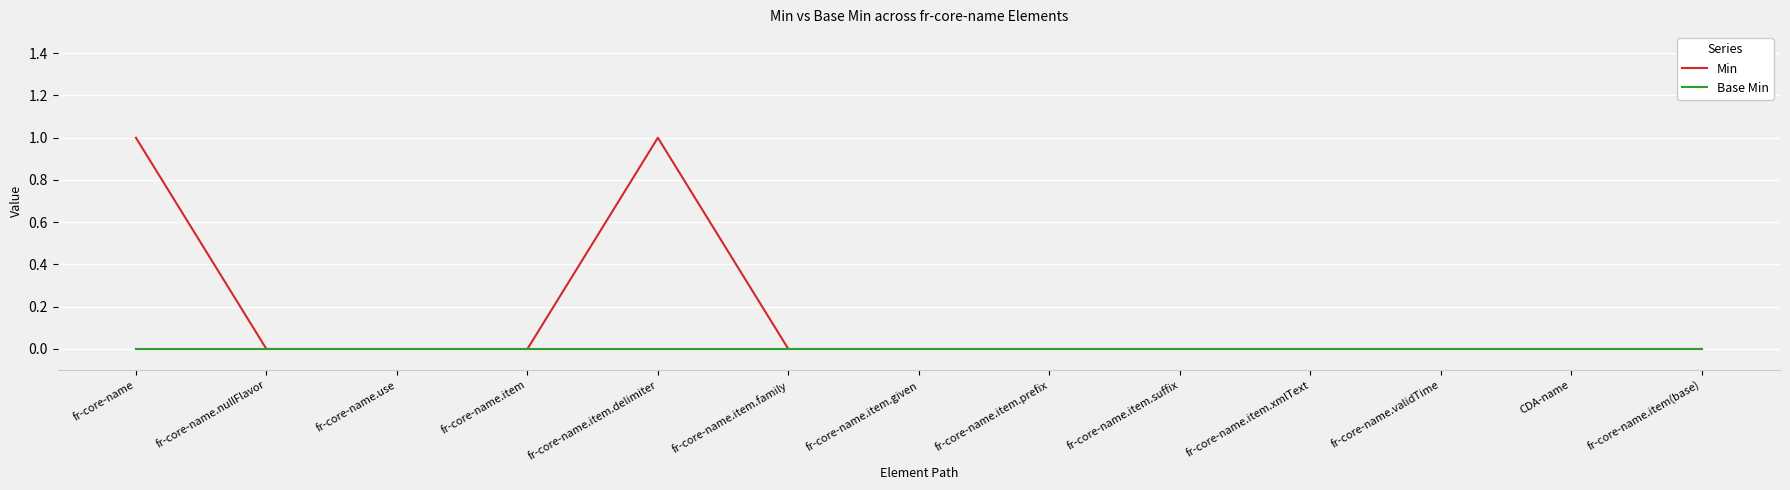

What position from the left is fr-core-name.validTime?

11